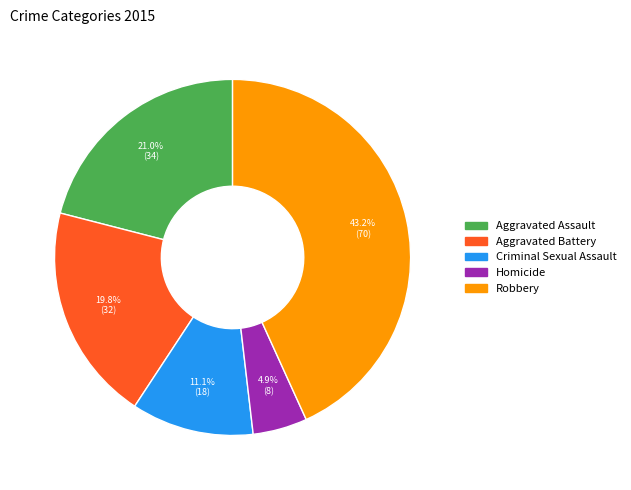

Which slice is the smallest?

Homicide